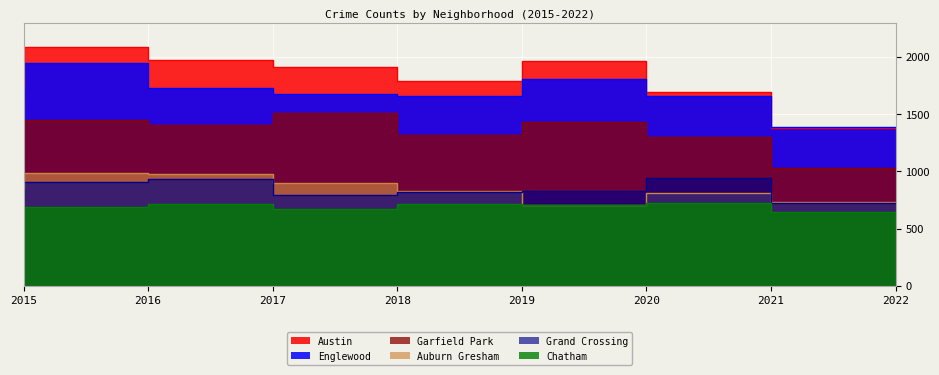

At how many categories does at least one series exceed 1122?

8